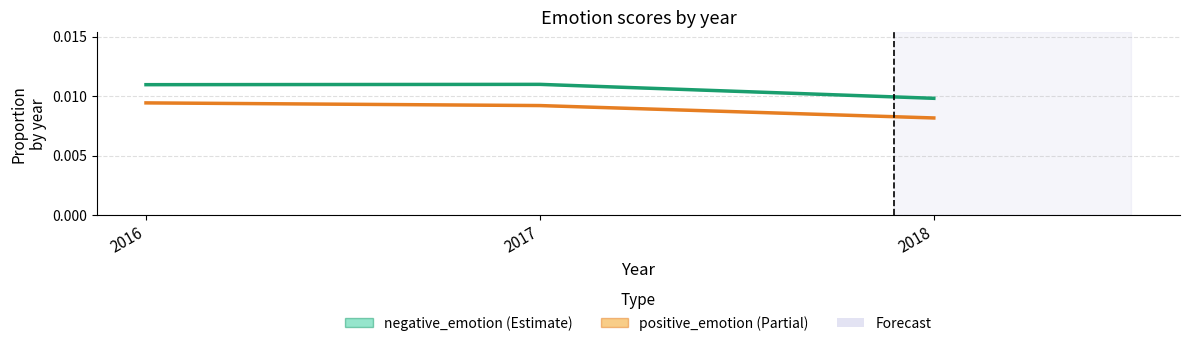

What are all the series names shown in the legend?

negative_emotion, positive_emotion